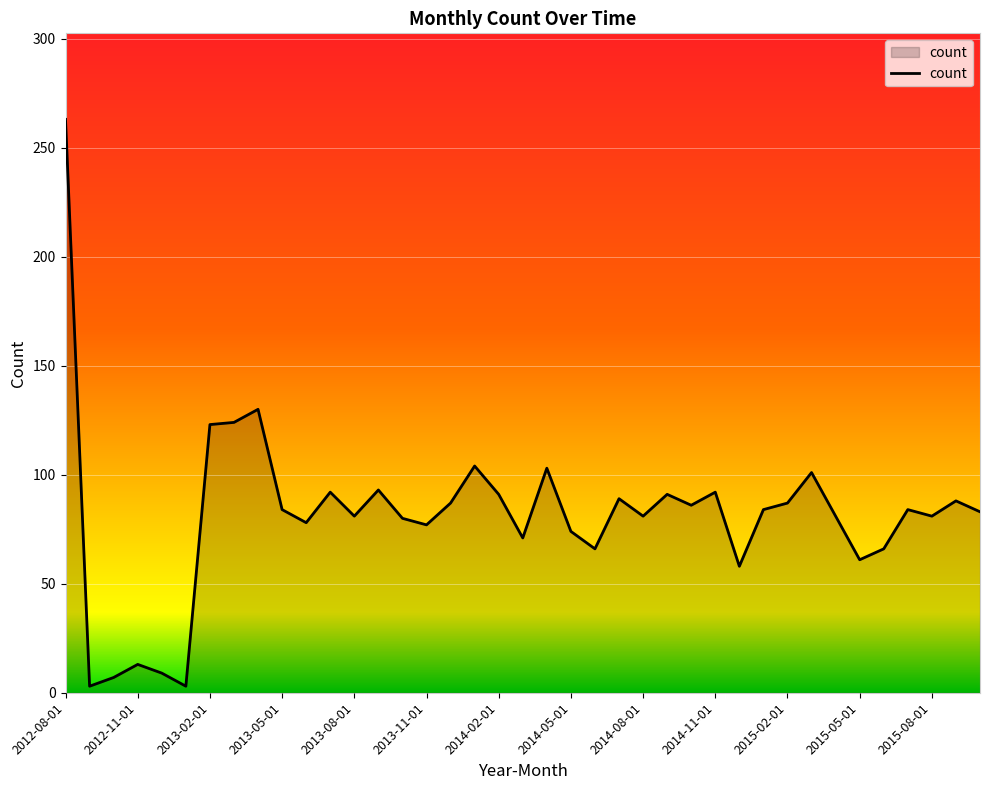

What is the difference between the maximum and minimum values?

260